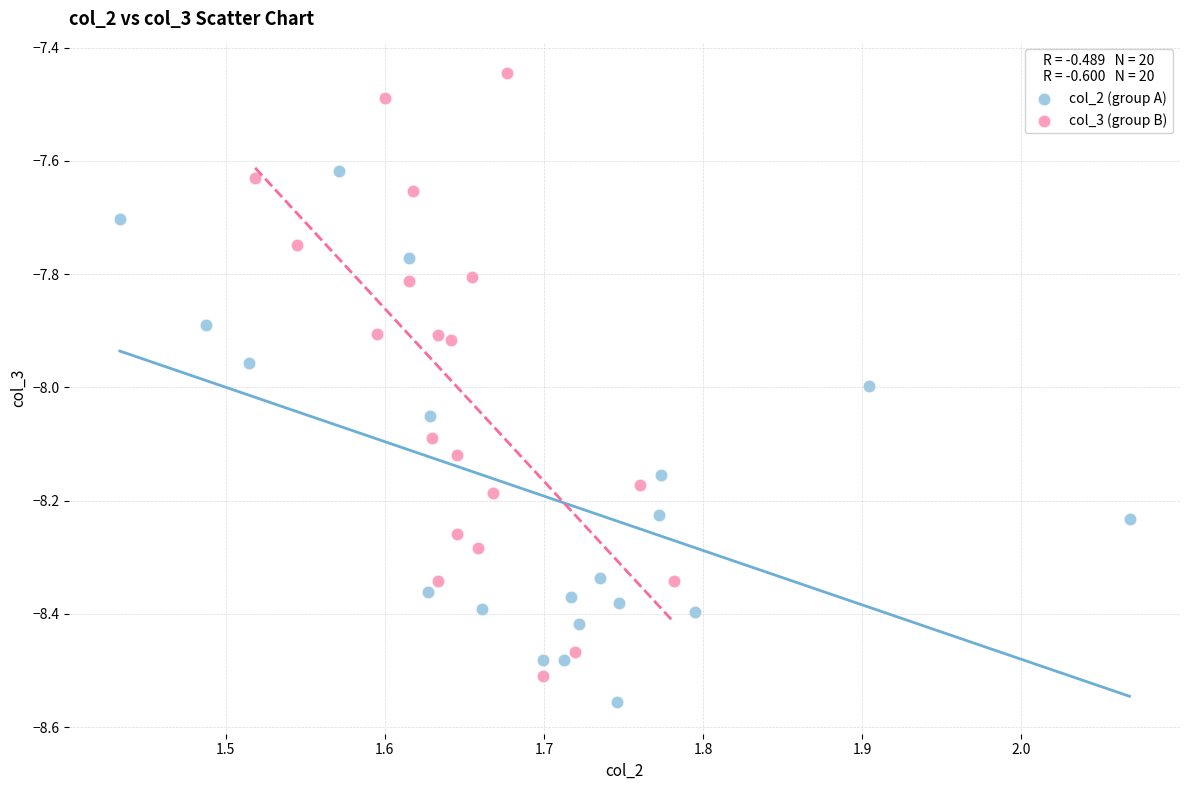

What are all the series names shown in the legend?

col_2 (group A), col_3 (group B)